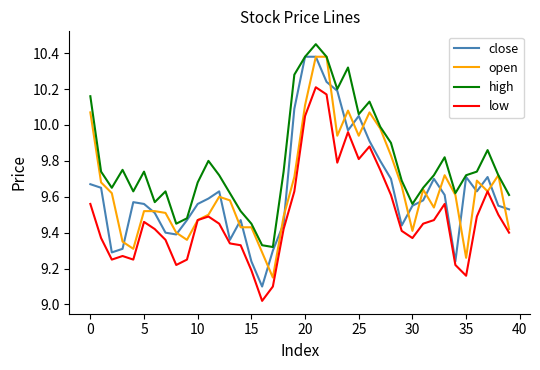

What are all the series names shown in the legend?

close, open, high, low